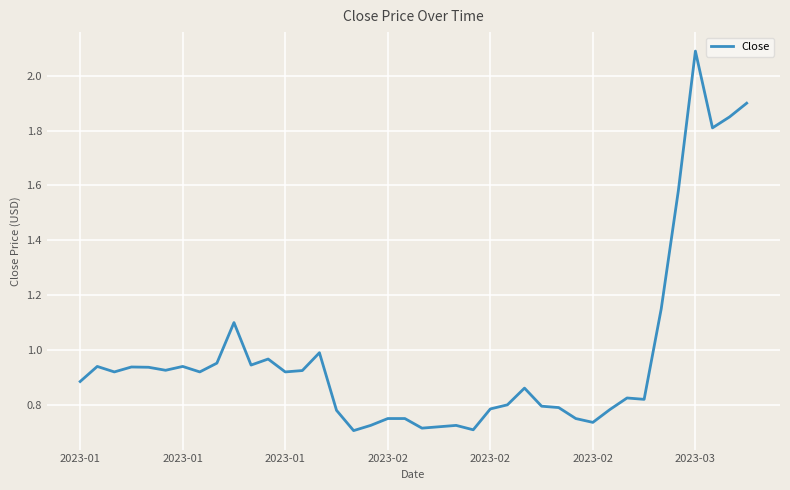

Where is the first local minimum?

2023-01